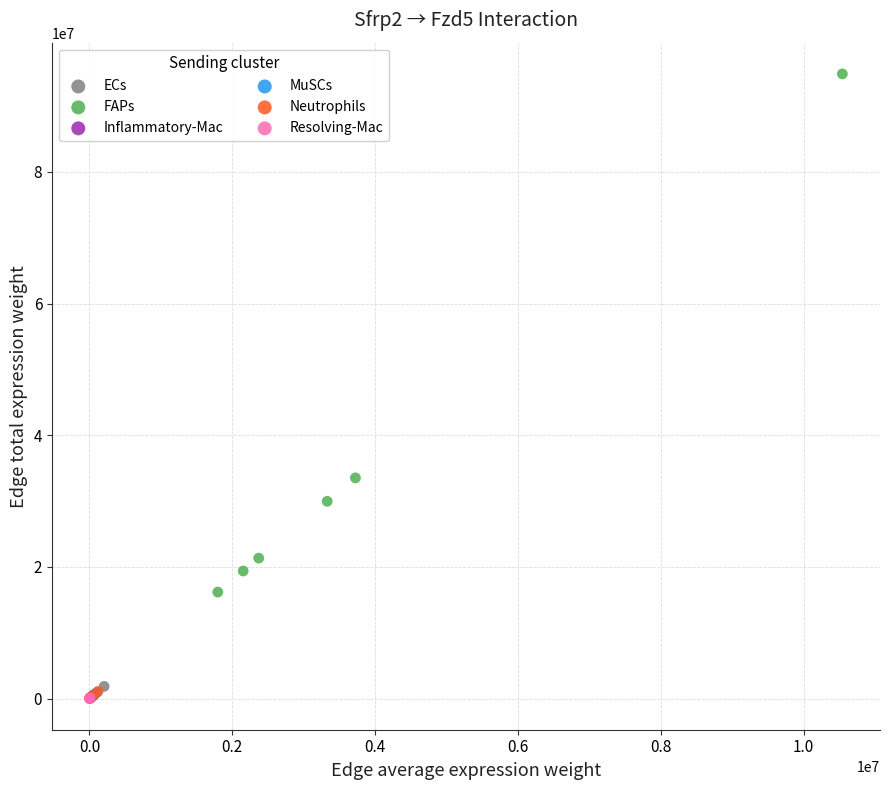

Which series contains the highest Y value?

FAPs